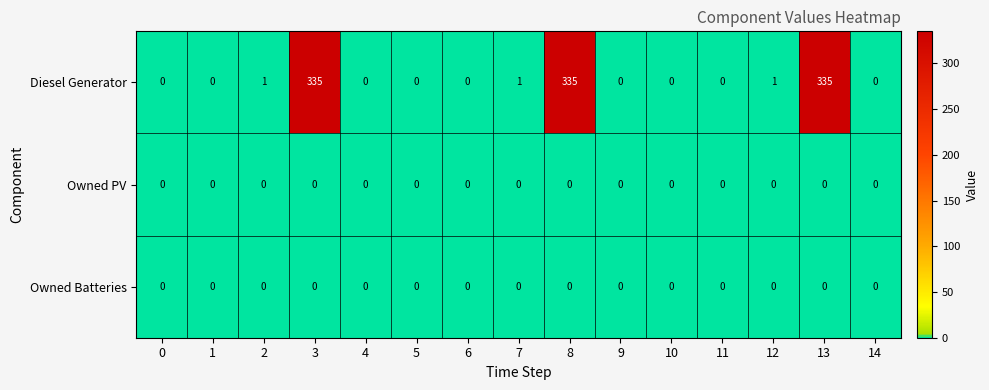

Which series changed the most between 3 and 9?

Diesel Generator